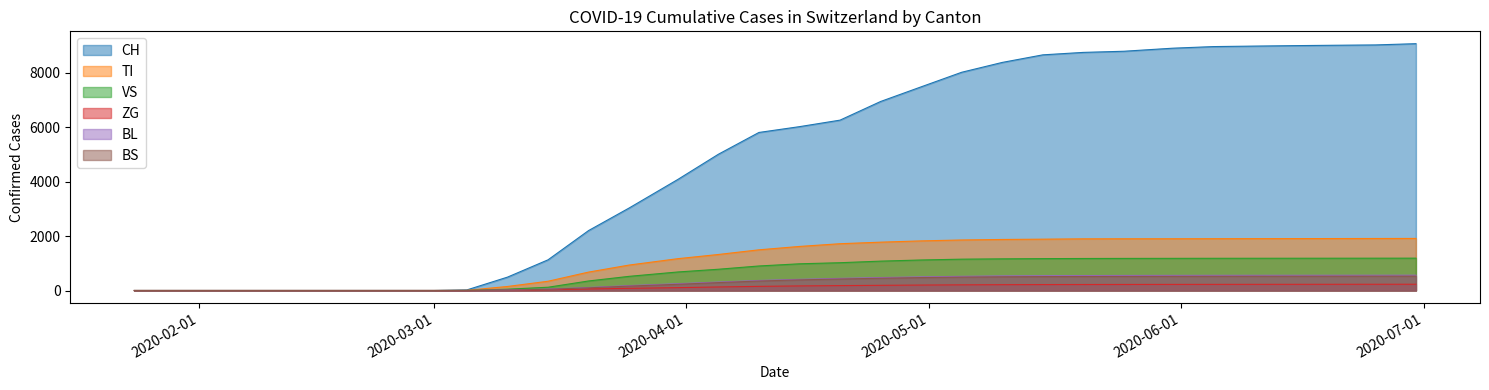

What is the difference between the TI values at 2020-06-20 and 2020-03-01?

1907